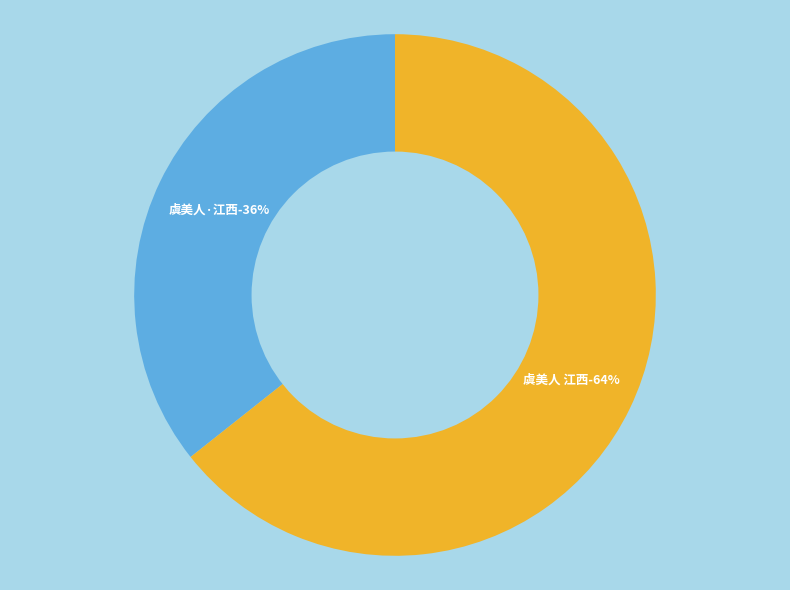

Rank the categories by value from lowest to highest.

虞美人·江西宗羽岩先生远惠编磬集和晦窗韵, 虞美人 江西宗羽岩先生远惠编磬集，和晦窗韵